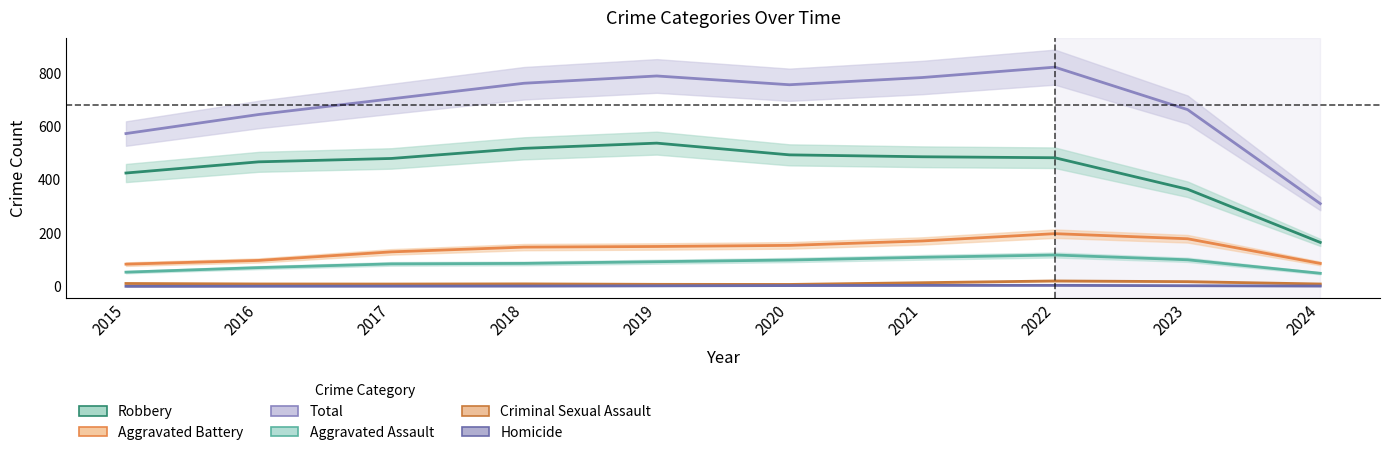

The value of Aggravated Battery at 2019 is 43. True or false?

False